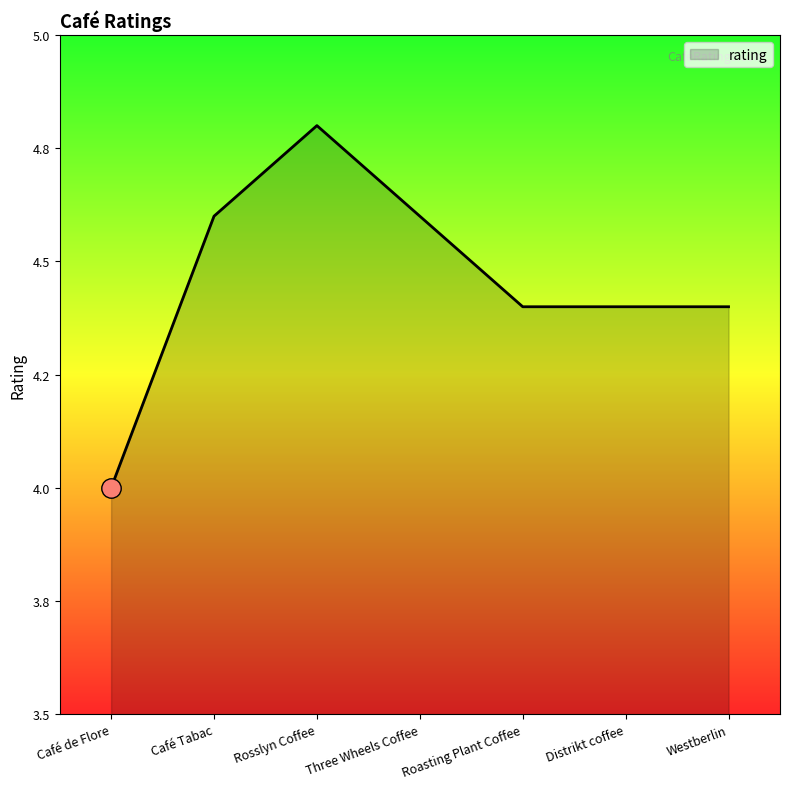

True or false: the data has more than 0 interior local peaks.

True